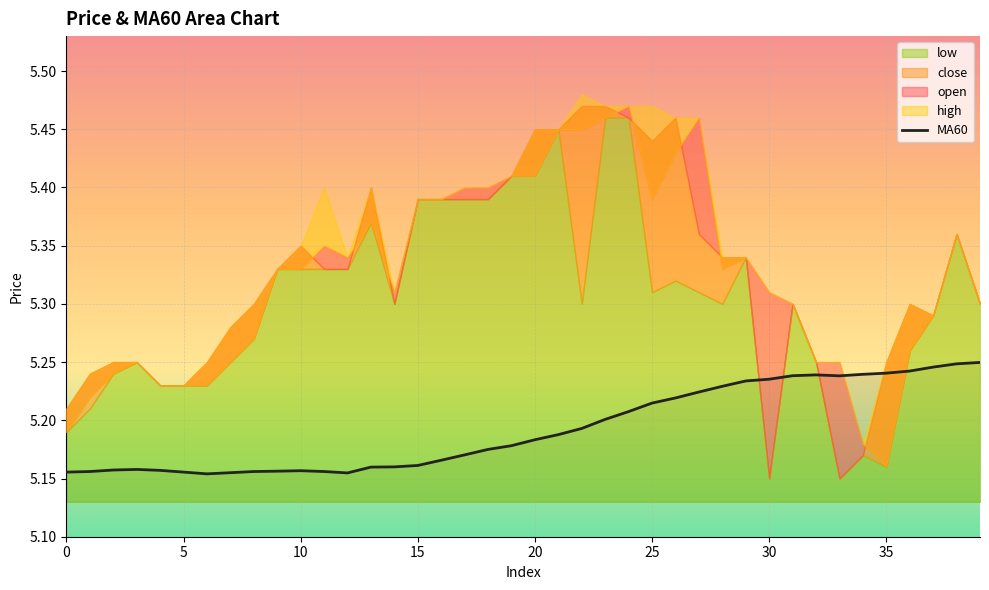

What is the minimum value shown in the chart?

5.2